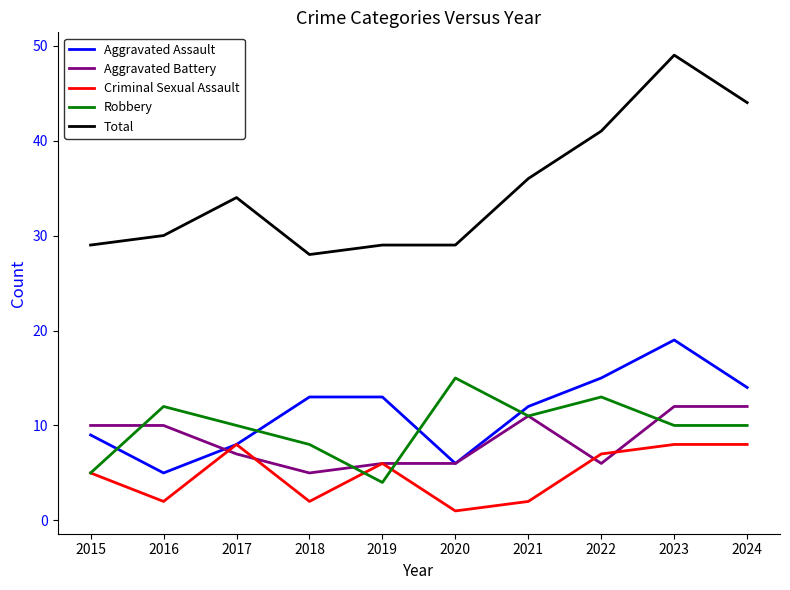

What is the smallest value displayed?

1